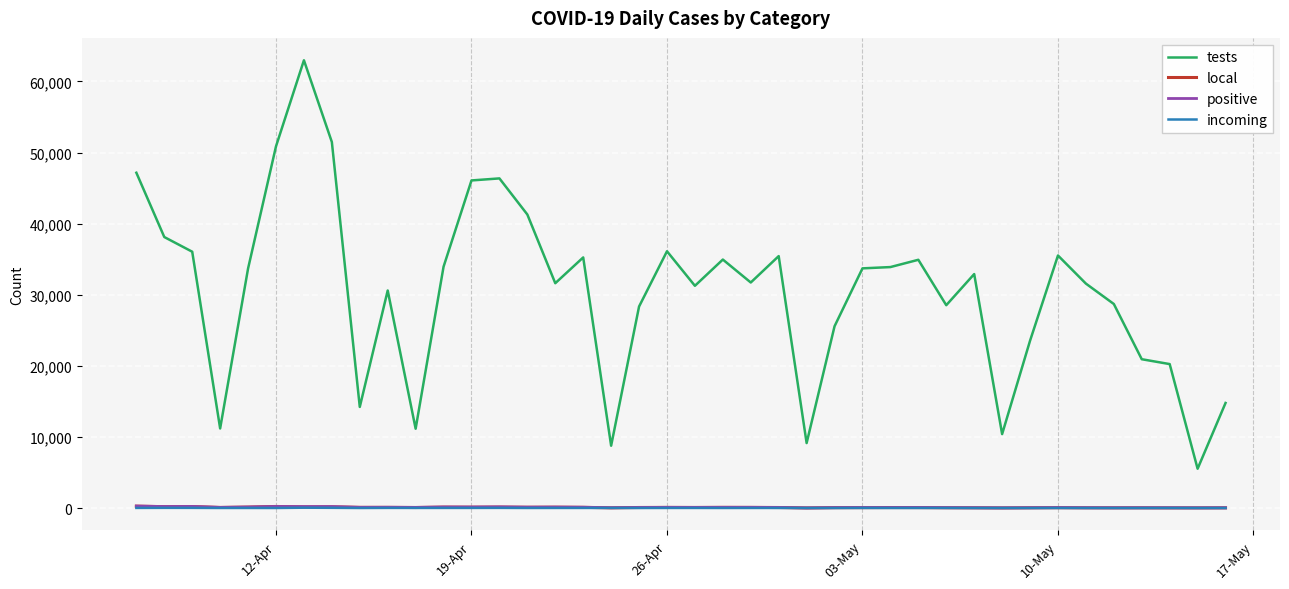

True or false: local and tests intersect in this chart.

False